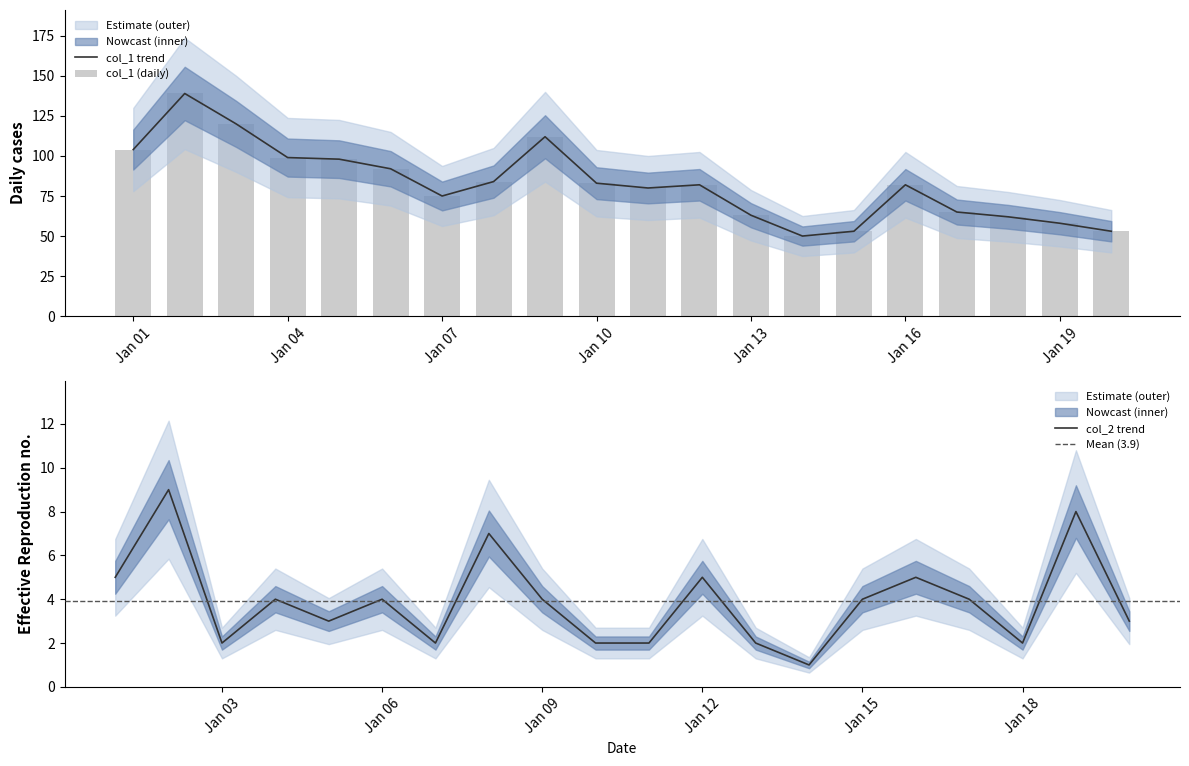

Is it true that col_2 trend equals 0 at Jan 18?

False